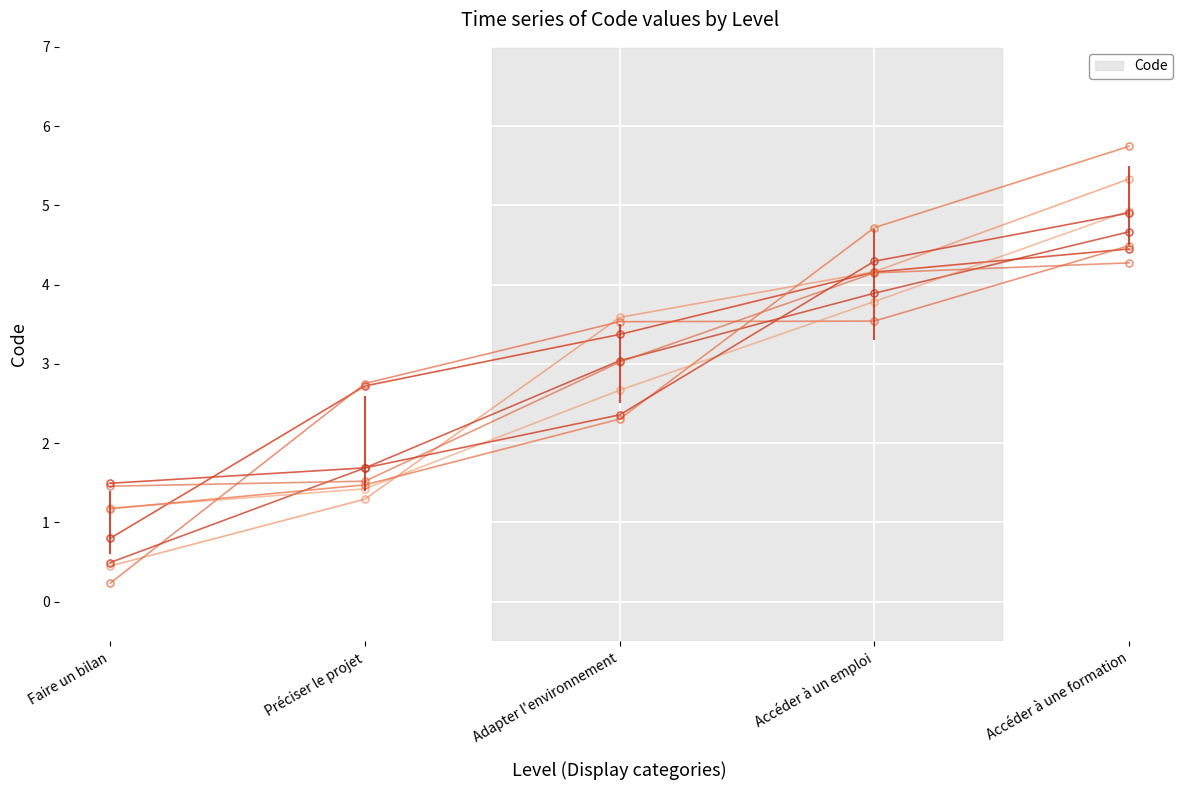

What is the sum of the values at Adapter l'environnement and Préciser le projet?

6.1